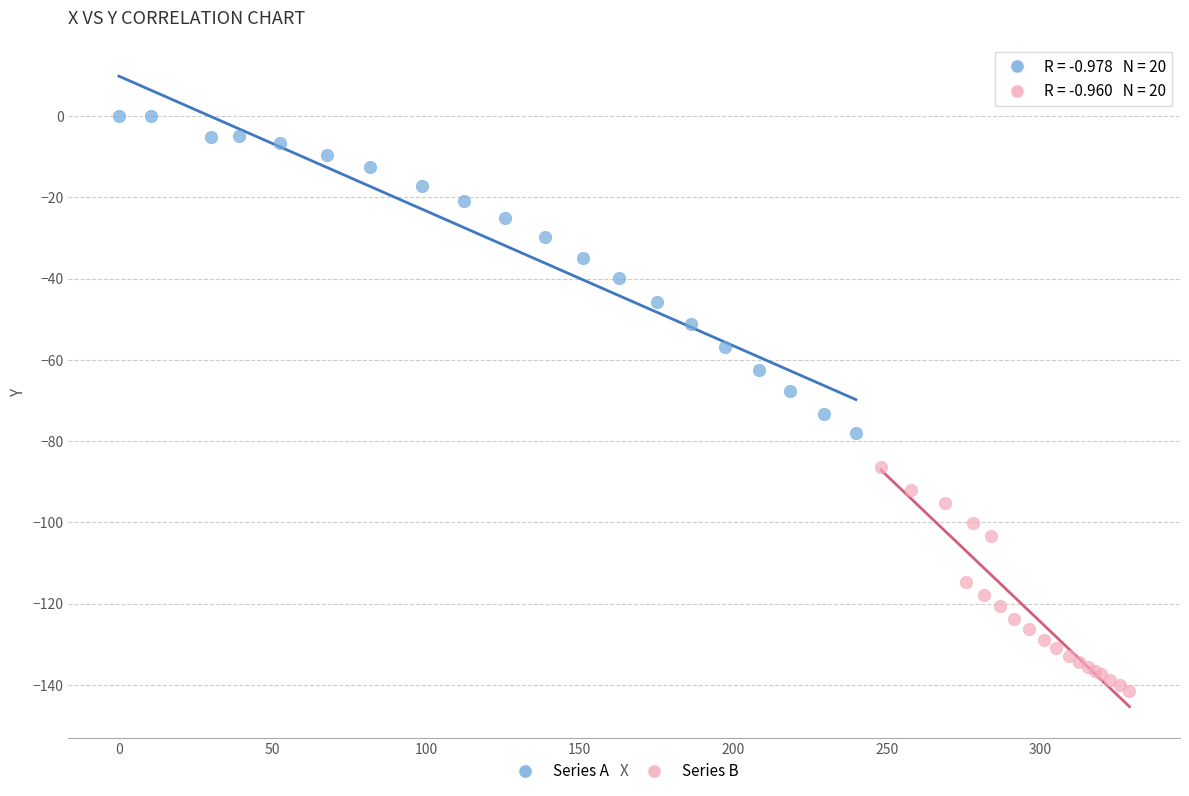

Which series contains the highest Y value?

Series A